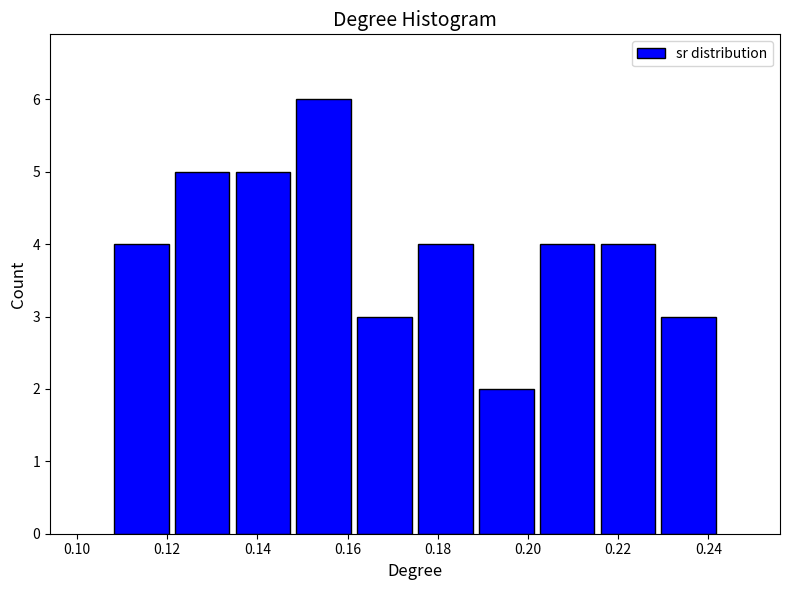

What is the height of the bar covering 0.148 to 0.162 on the x-axis? Neither the bar edges nor the heights are printed on the chart, so give them approximately, as read against the axes.

6